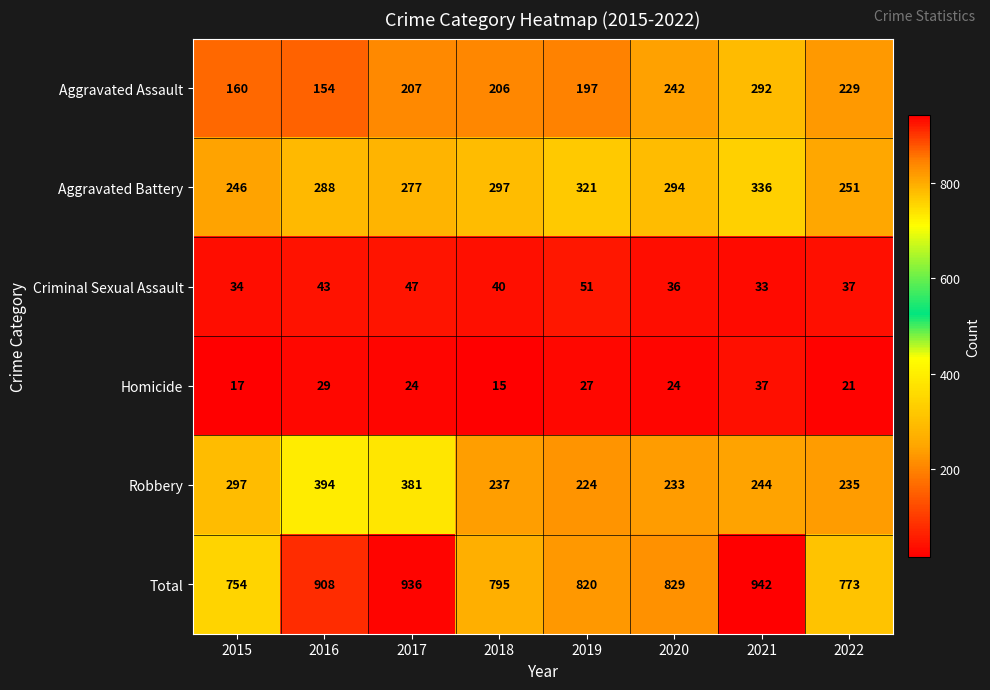

The Aggravated Assault series shows 206 at 2018. True or false?

True